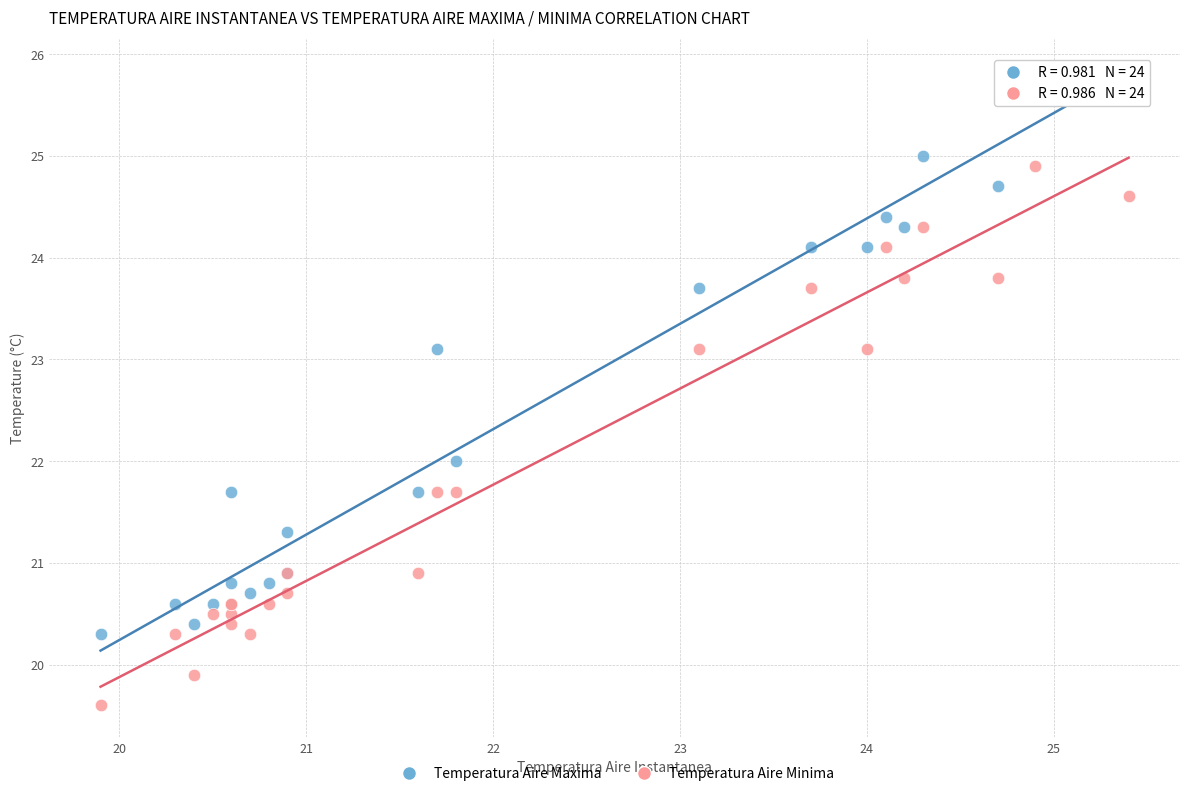

Which series contains the lowest Y value?

Temperatura Aire Minima